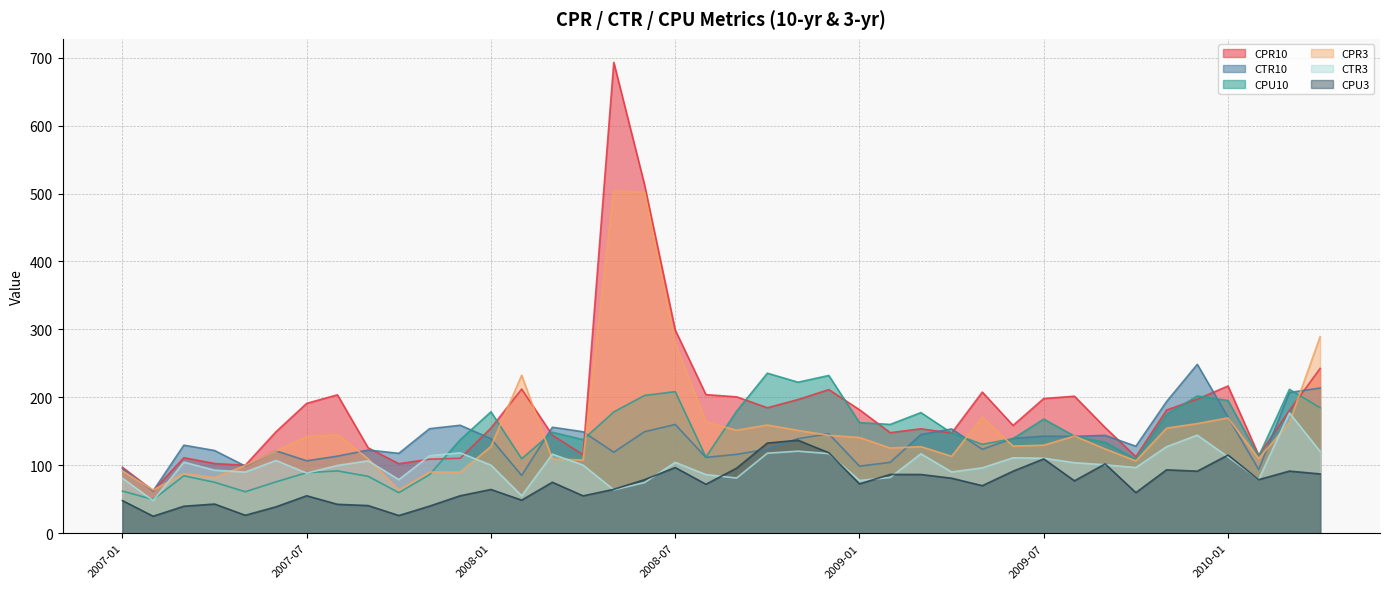

Reading left to right, what are all the values shown in this chart?

CPR10: 97.2	62.7	111.2	102.7	100.1	149.4	191.2	203.8	125.8	102.4	109.1	110.5	154.8	212.3	144.4	115.7	693.0	513.2	299.3	204.1	200.8	184.8	196.9	211.5	181.9	148.1	153.8	147.5	207.8	158.7	198.3	201.8	155.6	112.6	181.5	197.5	216.8	114.8	180.7	242.7
CTR10: 95.1	62.4	129.7	121.8	98.9	121.4	106.7	113.5	122.6	117.7	154.0	159.0	139.3	85.1	156.1	149.5	119.3	149.5	160.2	111.7	116.2	123.8	139.3	146.5	98.8	104.5	145.3	153.6	123.7	139.7	142.9	142.7	144.2	128.1	193.9	248.7	170.9	93.8	207.2	213.8
CPU10: 62.1	49.7	84.6	75.1	61.1	75.7	89.2	91.8	83.9	59.8	86.3	137.8	178.8	109.8	148.7	137.9	178.6	202.9	208.5	112.2	179.7	235.6	222.4	232.3	162.9	160.2	177.6	147.7	130.9	139.3	168.1	143.0	133.9	109.1	174.7	202.1	195.4	113.3	211.9	184.8
CPR3: 91.7	63.7	88.0	82.0	99.8	121.1	142.2	145.1	109.7	63.6	90.2	90.0	127.8	232.7	109.3	108.0	503.8	501.9	279.8	163.9	151.7	159.3	151.4	144.2	141.0	125.5	127.5	113.3	170.7	128.4	129.7	143.2	124.1	106.5	154.8	161.5	169.8	110.0	163.0	289.2
CTR3: 81.1	48.1	104.6	92.9	90.1	107.2	88.6	99.9	106.7	79.1	114.1	118.5	100.3	55.3	116.5	100.4	64.0	74.6	104.4	86.5	81.3	117.9	120.8	117.3	77.7	82.2	117.0	90.3	96.3	111.1	110.5	103.9	100.8	96.7	127.5	144.4	112.4	79.3	177.1	120.5
CPU3: 48.2	25.1	39.8	43.1	26.6	39.0	55.2	42.7	40.8	26.2	40.0	55.3	64.5	48.8	75.2	55.1	64.7	78.9	96.8	72.2	95.9	132.8	136.9	118.6	72.7	86.6	86.5	81.1	70.1	91.4	109.5	77.2	102.1	59.9	93.4	91.4	115.2	79.0	91.6	87.4